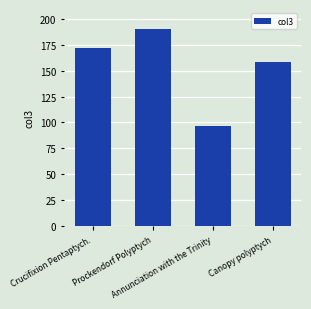

At which category does the chart reach its minimum across all series?

Annunciation with the Trinity